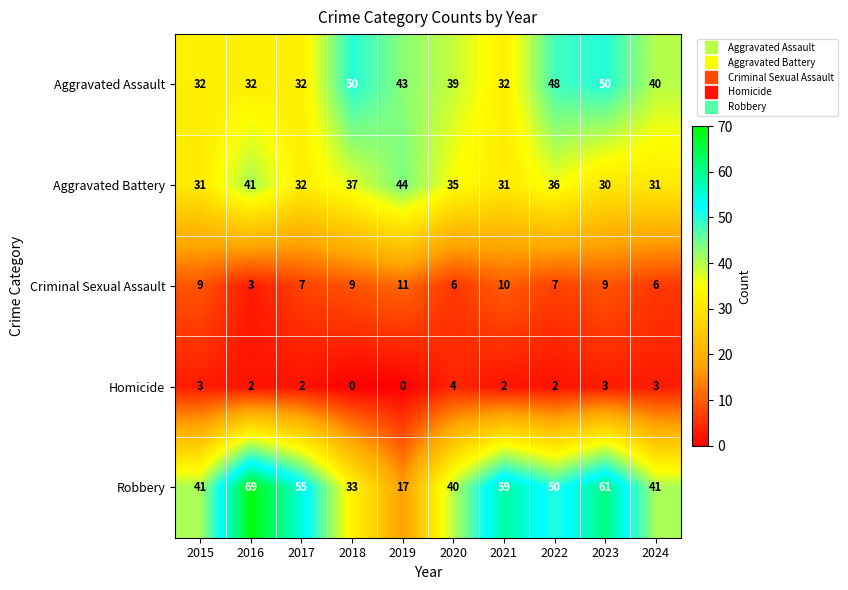

What is the approximate value of Aggravated Assault at 2018, to the nearest 10?

50